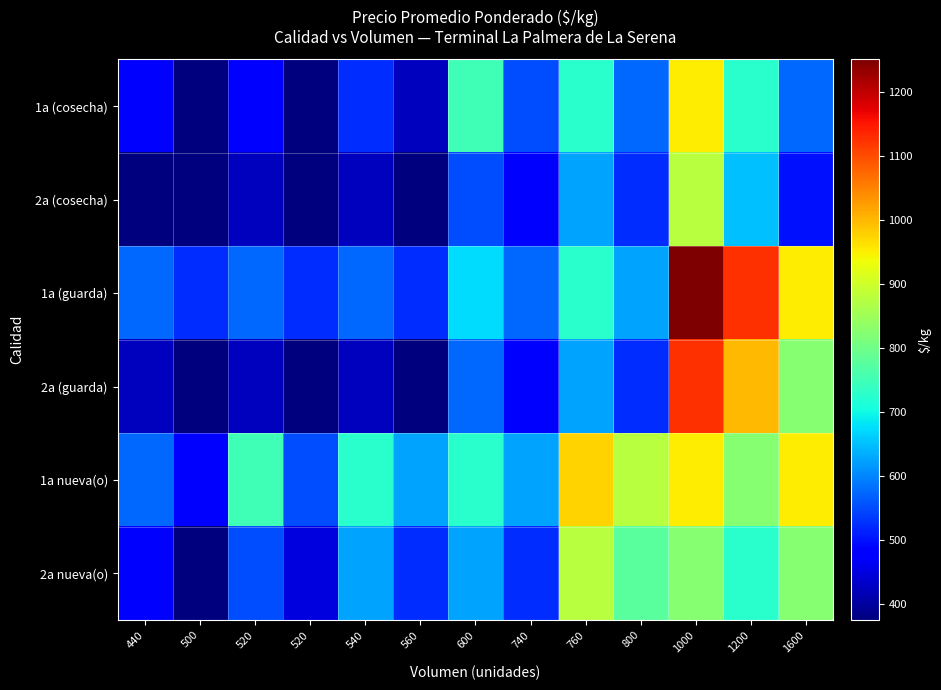

Which series changed the most between 560 and 600?

1a (cosecha)